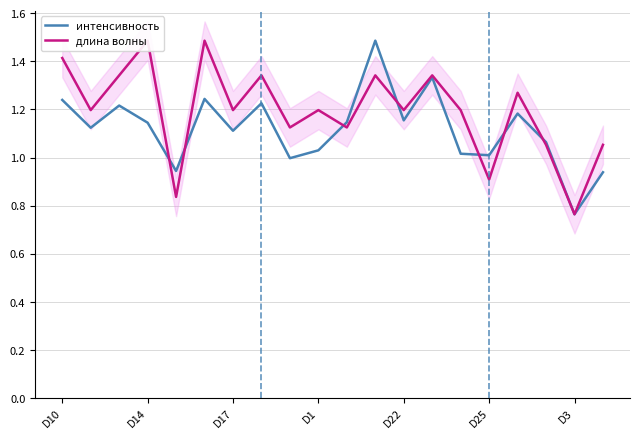

The интенсивность series shows 1.0 at D25. True or false?

True